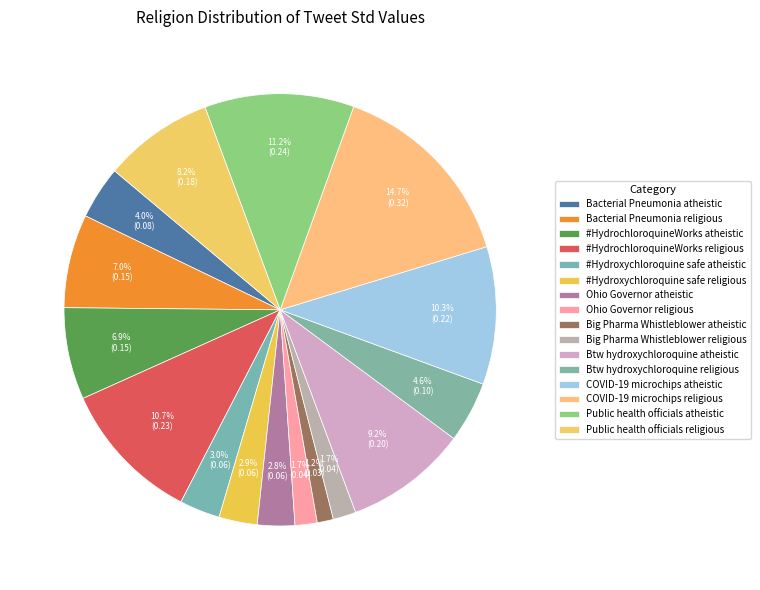

Rank the categories by value from highest to lowest.

COVID-19 microchips religious, Public health officials atheistic, #HydrochloroquineWorks religious, COVID-19 microchips atheistic, Btw hydroxychloroquine atheistic, Public health officials religious, Bacterial Pneumonia religious, #HydrochloroquineWorks atheistic, Btw hydroxychloroquine religious, Bacterial Pneumonia atheistic, #Hydroxychloroquine safe atheistic, #Hydroxychloroquine safe religious, Ohio Governor atheistic, Big Pharma Whistleblower religious, Ohio Governor religious, Big Pharma Whistleblower atheistic